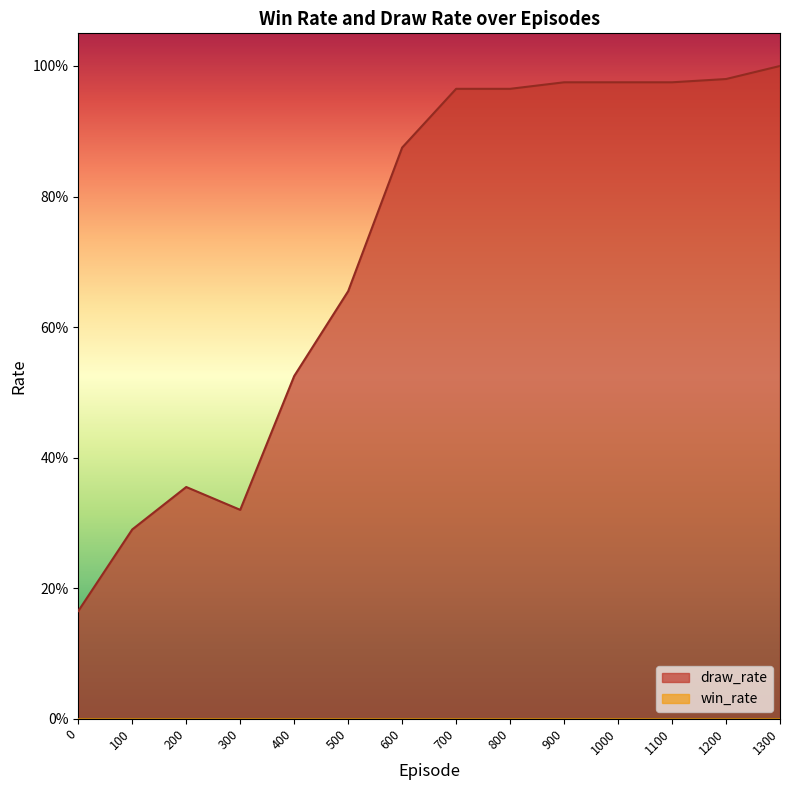

How many interior local valleys (lower than both neighbors) does the data have?

1